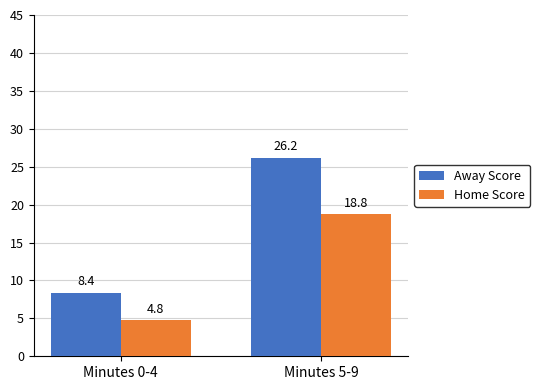

At which category does the chart reach its minimum across all series?

Minutes 0-4